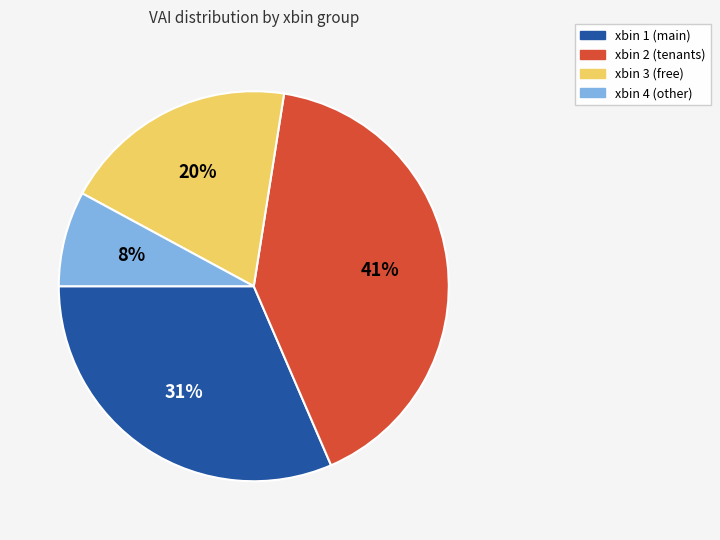

To the nearest percent, what is the average slice percentage?

25%